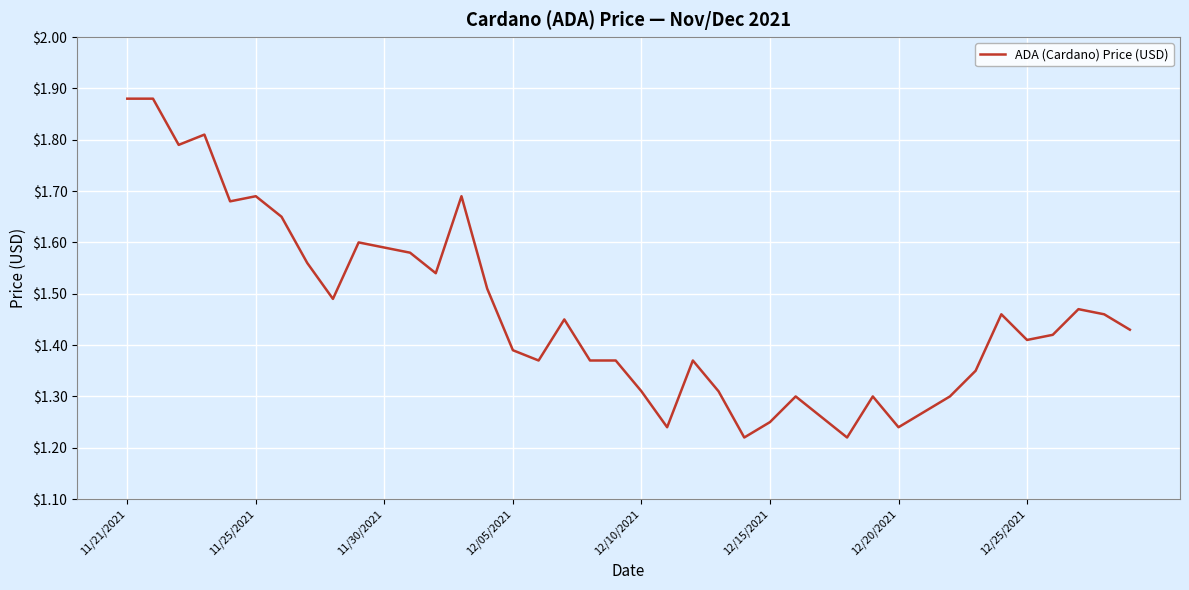

What is the difference between the maximum and minimum values?

0.7